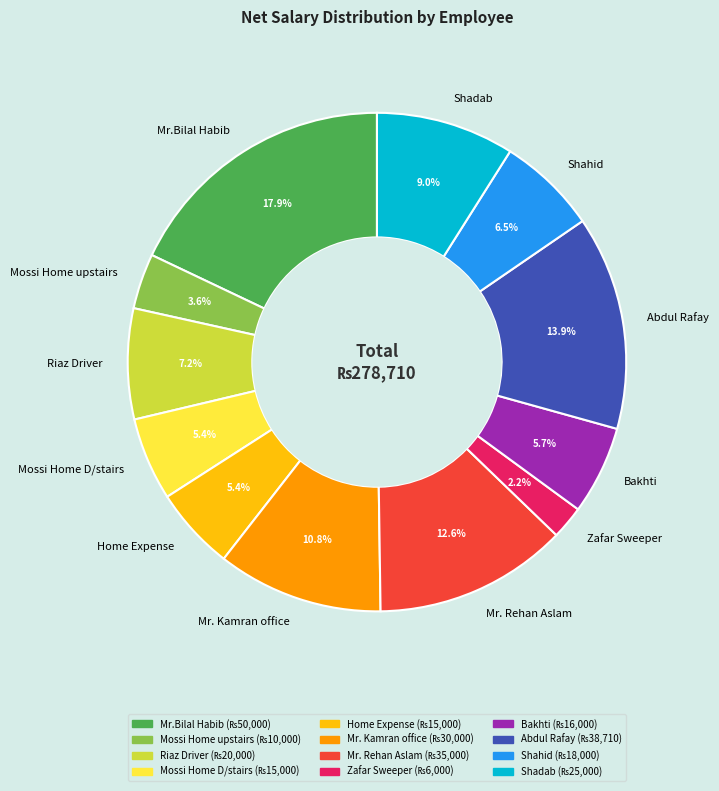

Count the number of slices in the pie.

12